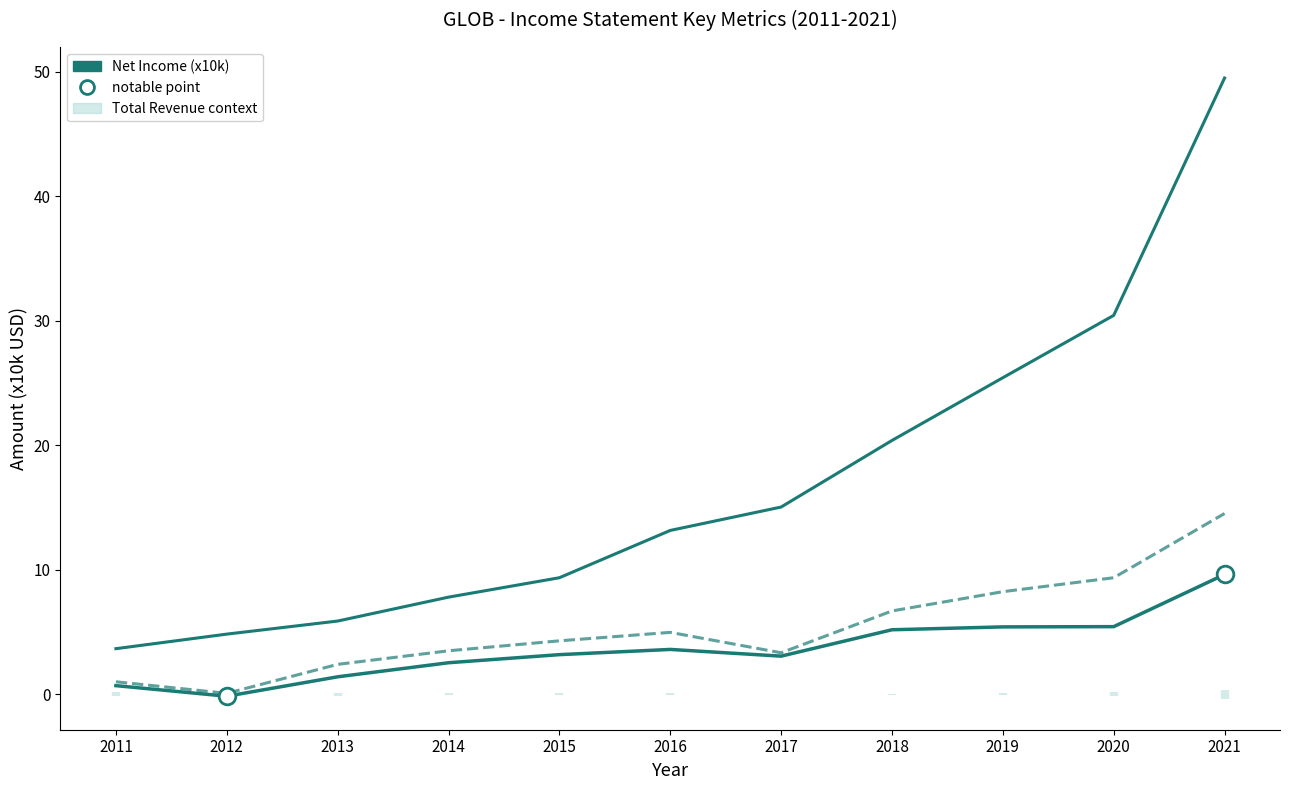

At how many categories does at least one series exceed 40?

1